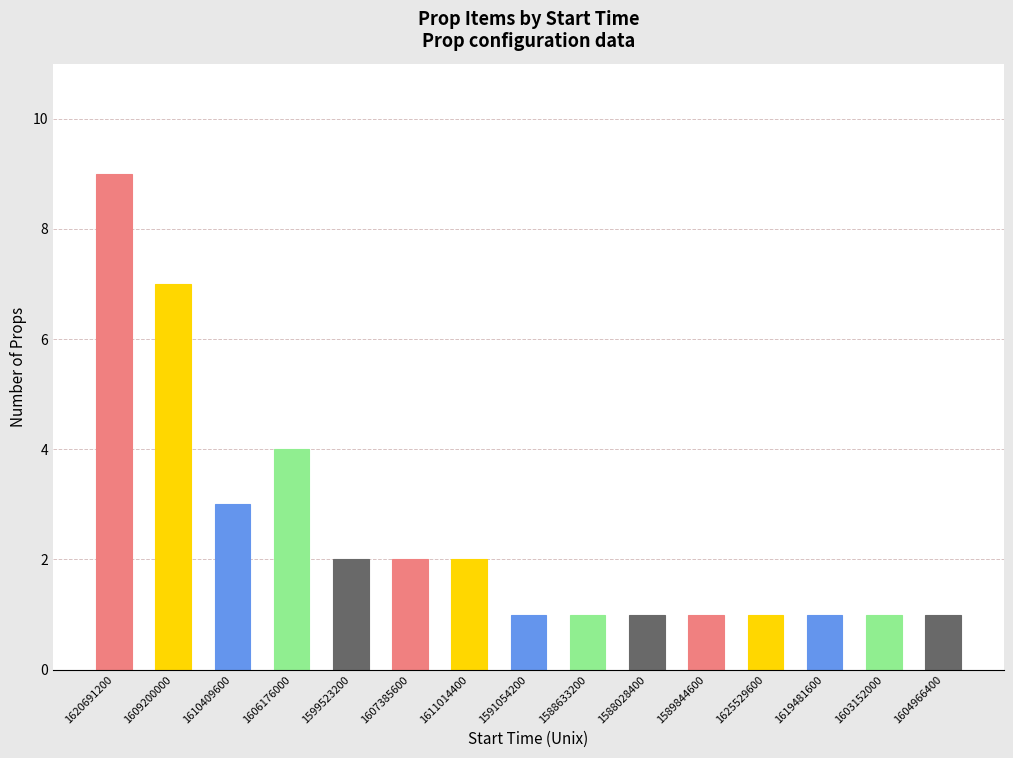

Count the values in the range 1 to 3.

12